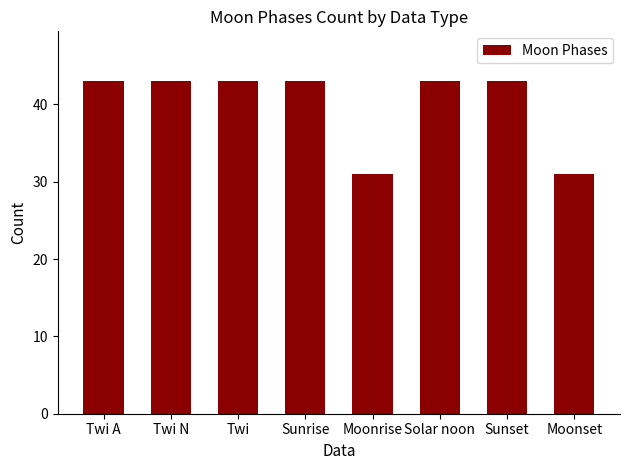

What is the label of the 4th bar from the left?

Sunrise